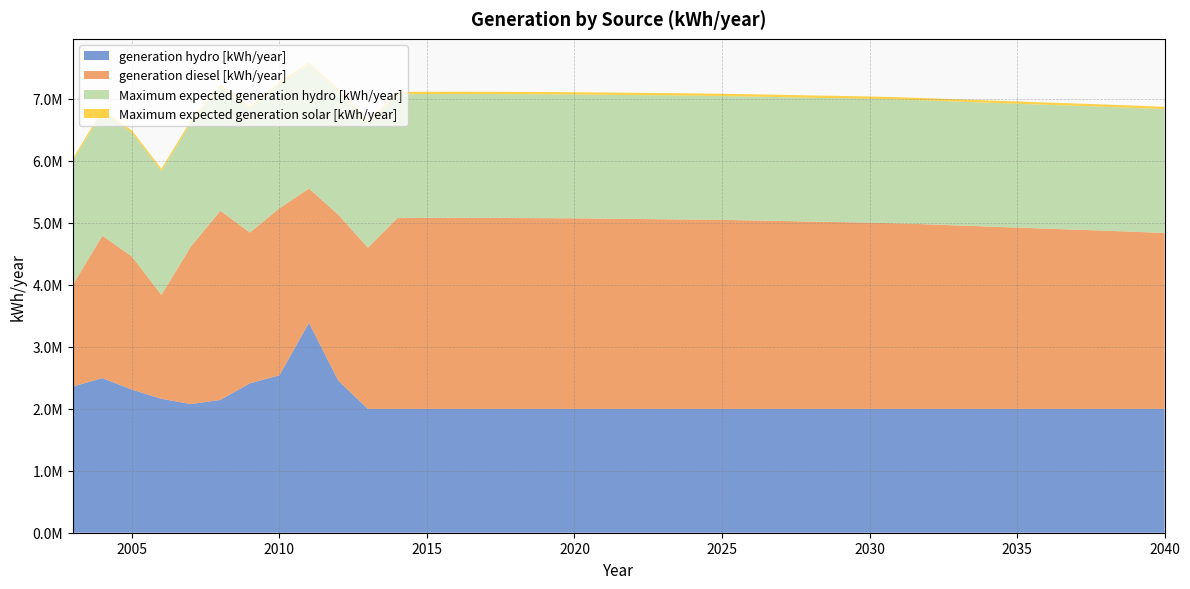

Reading left to right, transcribe all the data shown in this chart.

generation hydro [kWh/year]: 2003=2358500.0	2004=2494104.0	2005=2308788.0	2006=2160080.0	2007=2075270.0	2008=2143010.0	2009=2410860.0	2010=2539497.0	2011=3384506.0	2012=2450656.0	2013=1997981.0	2014=1997981.0	2015=1997981.0	2016=1997981.0	2017=1997981.0	2018=1997981.0	2019=1997981.0	2020=1997981.0	2021=1997981.0	2022=1997981.0	2023=1997981.0	2024=1997981.0	2025=1997981.0	2026=1997981.0	2027=1997981.0	2028=1997981.0	2029=1997981.0	2030=1997981.0	2031=1997981.0	2032=1997981.0	2033=1997981.0	2034=1997981.0	2035=1997981.0	2036=1997981.0	2037=1997981.0	2038=1997981.0	2039=1997981.0	2040=1997981.0
generation diesel [kWh/year]: 2003=1641823.0	2004=2296750.0	2005=2146259.0	2006=1675938.0	2007=2543071.0	2008=3049769.0	2009=2431286.0	2010=2693993.0	2011=2167949.0	2012=2677160.0	2013=2598728.0	2014=3078019.0	2015=3080019.0	2016=3081019.0	2017=3080019.0	2018=3078019.0	2019=3076019.0	2020=3073019.0	2021=3068019.0	2022=3064019.0	2023=3059019.0	2024=3054019.0	2025=3048019.0	2026=3040019.0	2027=3031019.0	2028=3021019.0	2029=3013019.0	2030=3004019.0	2031=2992019.0	2032=2976019.0	2033=2959019.0	2034=2941019.0	2035=2924019.0	2036=2907019.0	2037=2891019.0	2038=2874019.0	2039=2856019.0	2040=2837019.0
Maximum expected generation hydro [kWh/year]: 2003=1997981.0	2004=1997981.0	2005=1997981.0	2006=1997981.0	2007=1997981.0	2008=1997981.0	2009=1997981.0	2010=1997981.0	2011=1997981.0	2012=1997981.0	2013=1997981.0	2014=1997981.0	2015=1997981.0	2016=1997981.0	2017=1997981.0	2018=1997981.0	2019=1997981.0	2020=1997981.0	2021=1997981.0	2022=1997981.0	2023=1997981.0	2024=1997981.0	2025=1997981.0	2026=1997981.0	2027=1997981.0	2028=1997981.0	2029=1997981.0	2030=1997981.0	2031=1997981.0	2032=1997981.0	2033=1997981.0	2034=1997981.0	2035=1997981.0	2036=1997981.0	2037=1997981.0	2038=1997981.0	2039=1997981.0	2040=1997981.0
Maximum expected generation solar [kWh/year]: 2003=36945.8	2004=36945.8	2005=36945.8	2006=36945.8	2007=36945.8	2008=36945.8	2009=36945.8	2010=36945.8	2011=36945.8	2012=36945.8	2013=36945.8	2014=36945.8	2015=36945.8	2016=36945.8	2017=36945.8	2018=36945.8	2019=36945.8	2020=36945.8	2021=36945.8	2022=36945.8	2023=36945.8	2024=36945.8	2025=36945.8	2026=36945.8	2027=36945.8	2028=36945.8	2029=36945.8	2030=36945.8	2031=36945.8	2032=36945.8	2033=36945.8	2034=36945.8	2035=36945.8	2036=36945.8	2037=36945.8	2038=36945.8	2039=36945.8	2040=36945.8